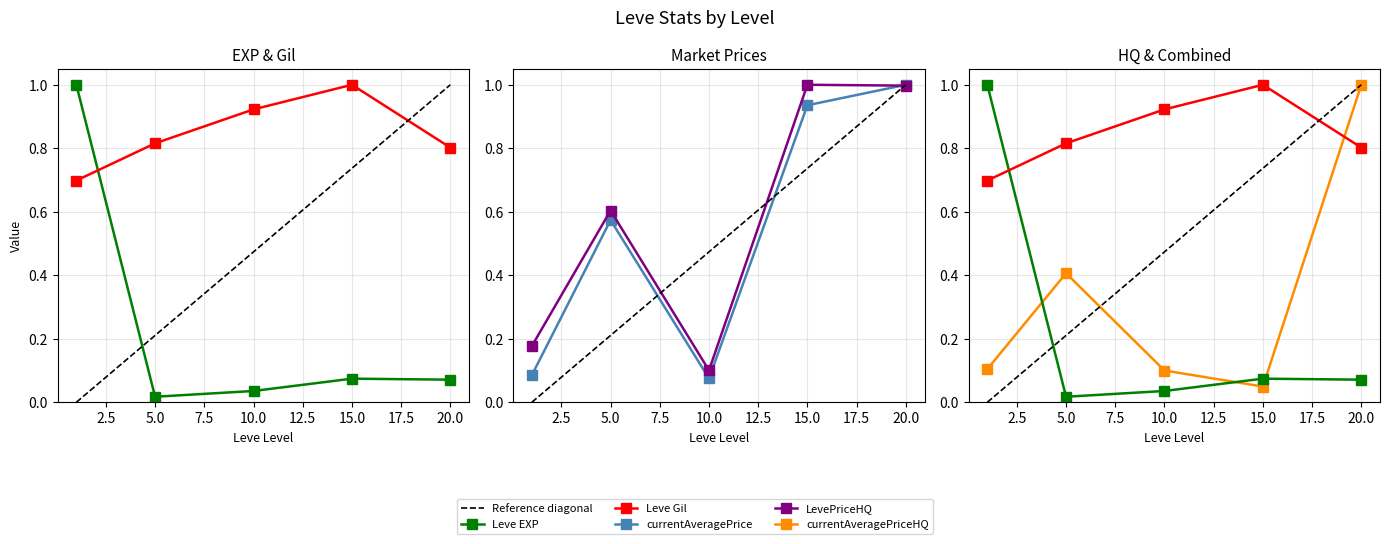

How many lines are shown in the chart?

5